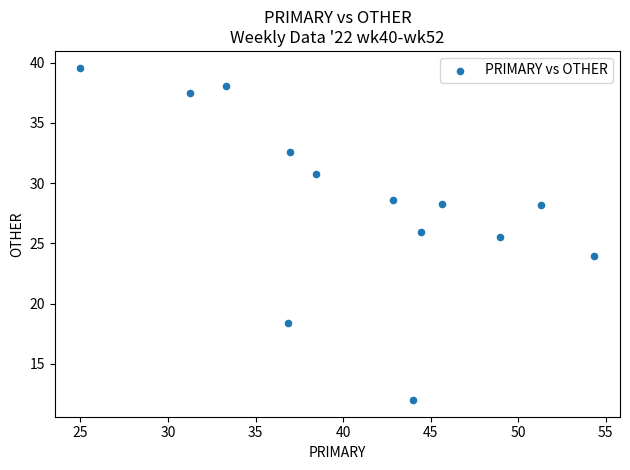

What is the range of X values (max minus min)?

29.3